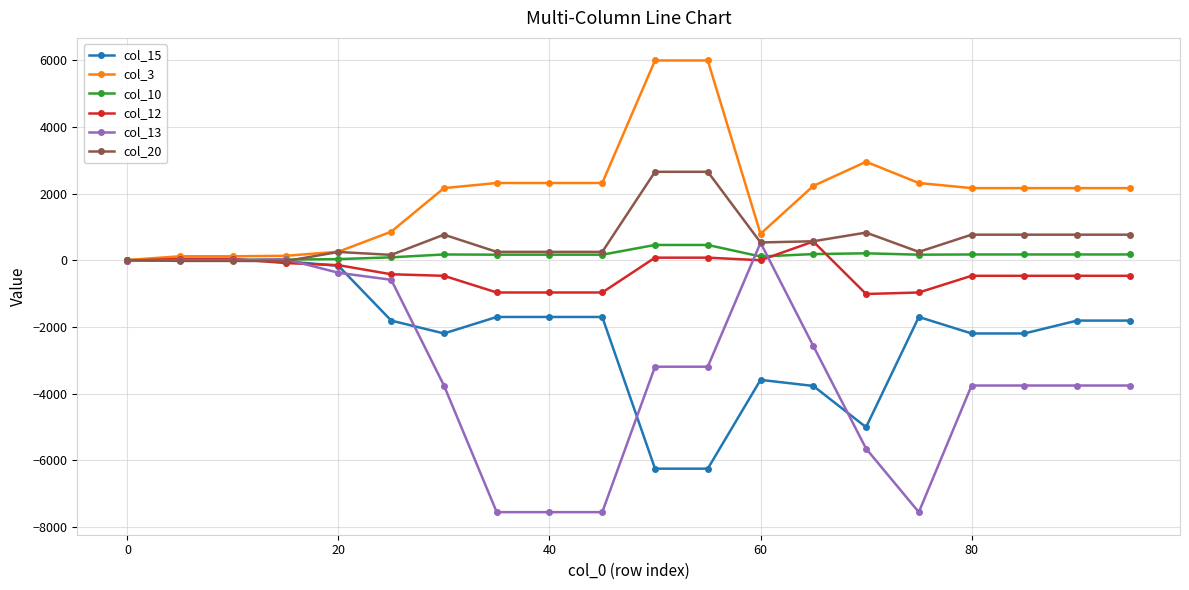

Which series has the largest range (max minus min)?

col_13